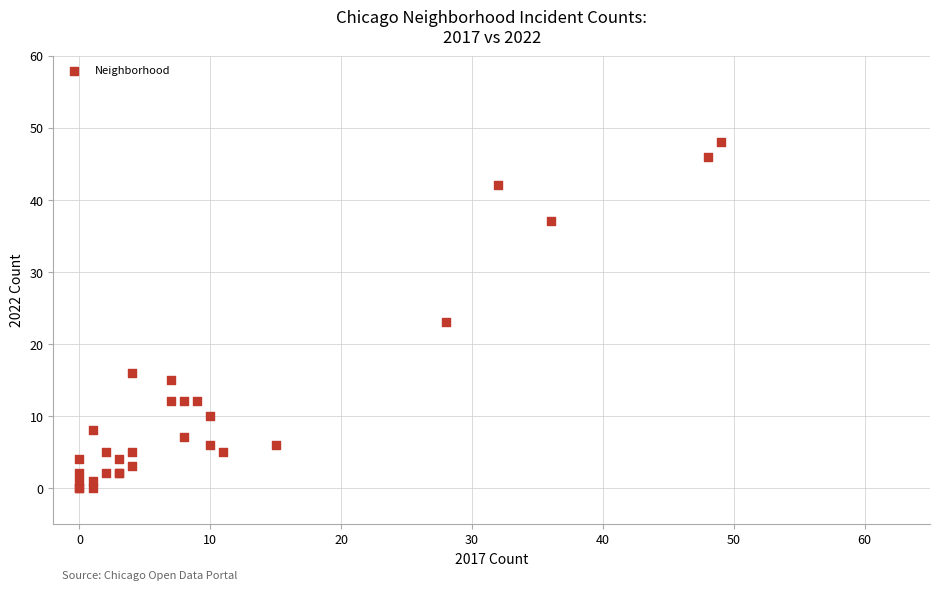

What Y value in the scatter plot is closest to 24?

23